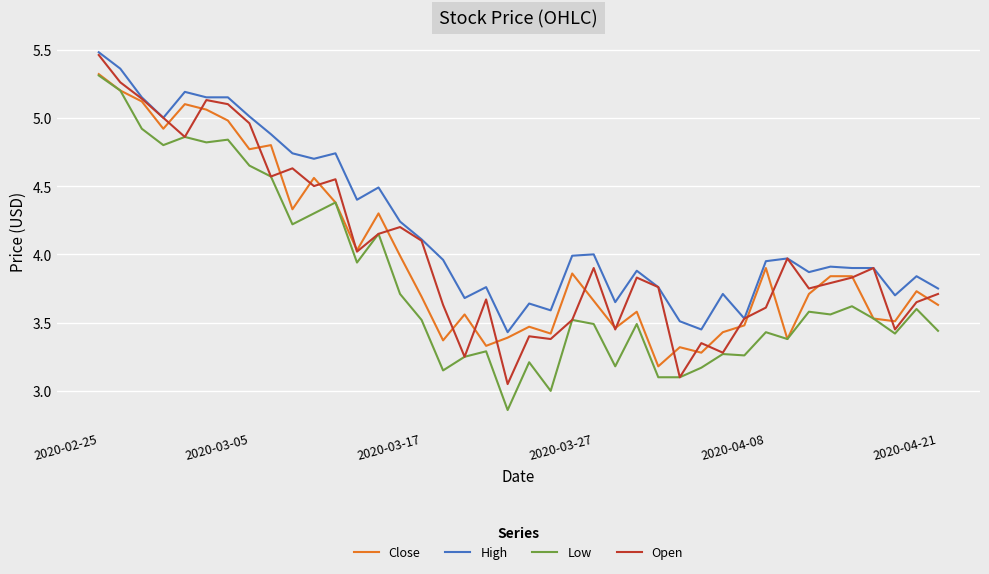

Which series has the largest total across all categories?

High